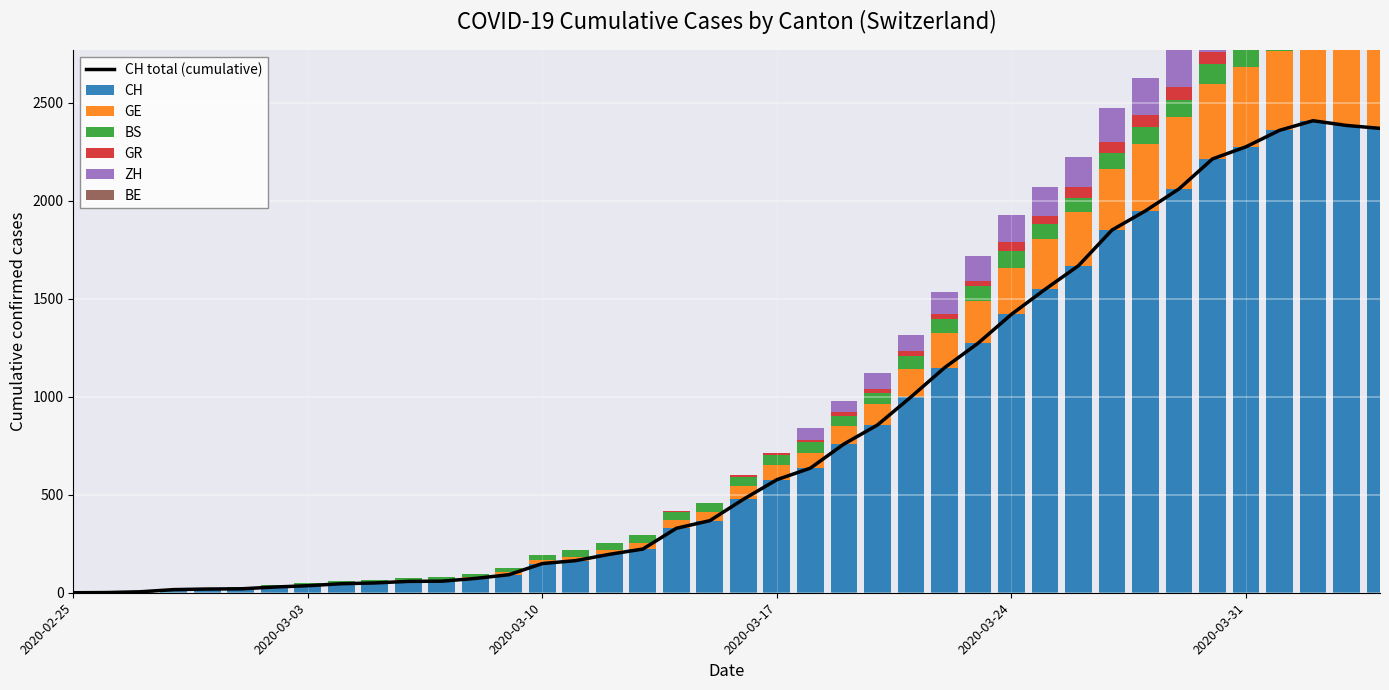

How many bars are there in each group?

6